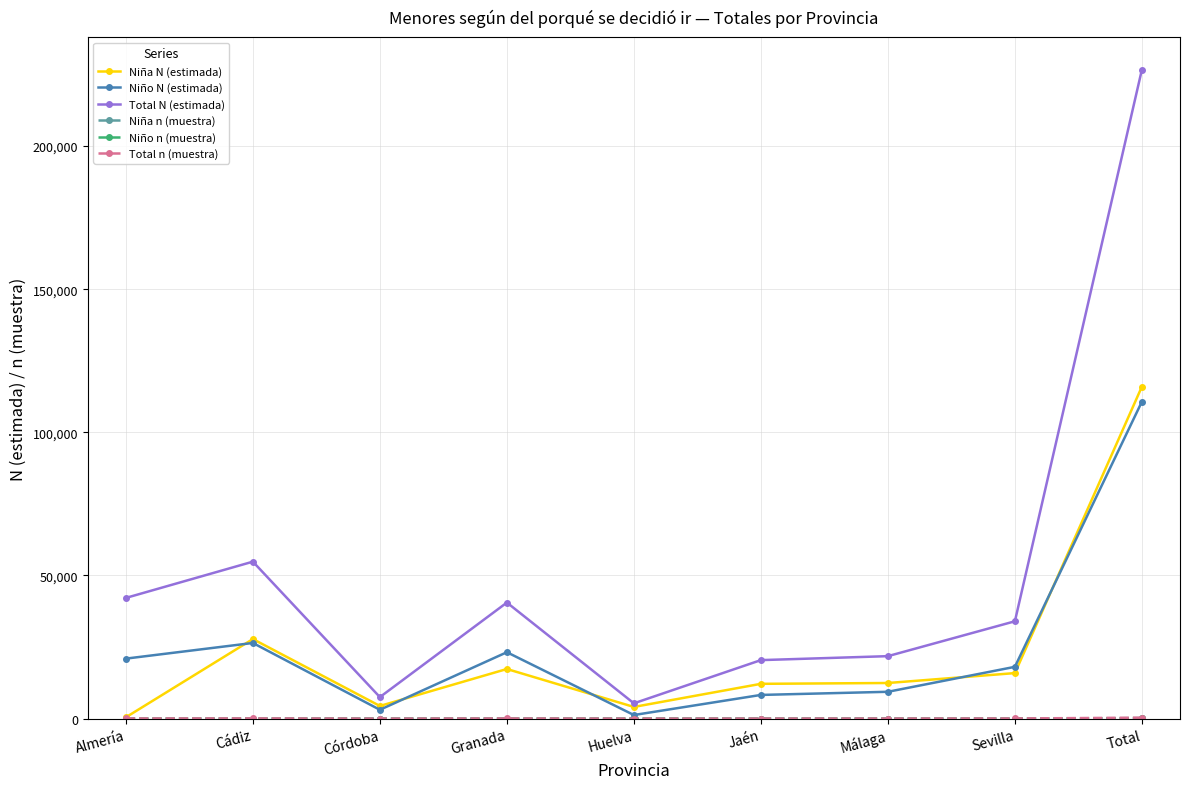

True or false: Niño N (estimada) has a value of 32045 at Sevilla.

False